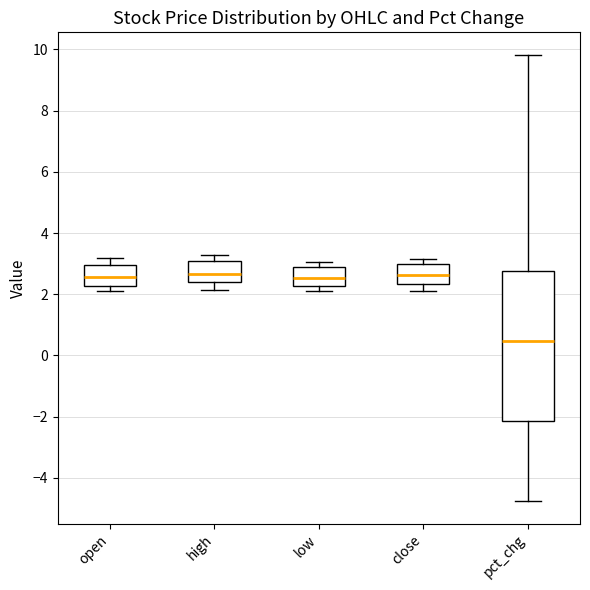

Reading left to right, read every box against the y-axis: the position of its median line, the range the box covers, and the ends of its whiskers. The values are not printed on the chart, so give them approximately, as read against the axis.

open: median 2.6, box 2.2 to 3.0, whiskers 2.2 (just below the box's lower edge) to 3.2
high: median 2.6, box 2.4 to 3.0, whiskers 2.2 to 3.2
low: median 2.6, box 2.2 to 3.0, whiskers 2.2 (just below the box's lower edge) to 3.0 (just above the box's upper edge)
close: median 2.6, box 2.4 to 3.0, whiskers 2.2 to 3.2
pct_chg: median 0.4, box -2.2 to 2.8, whiskers -4.8 to 9.8